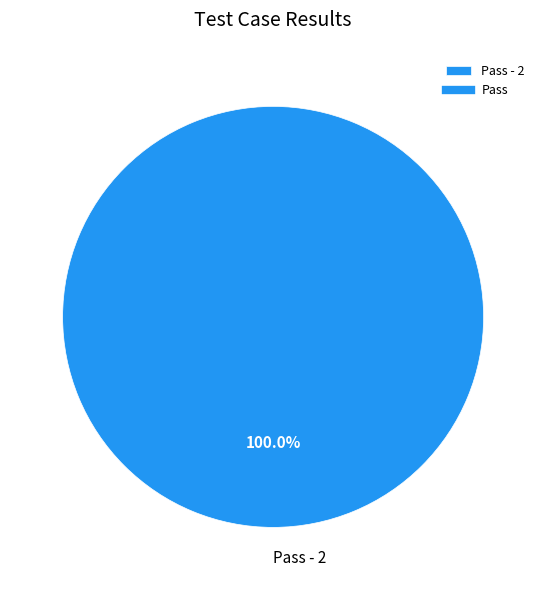

Is there a majority slice in this chart?

Yes